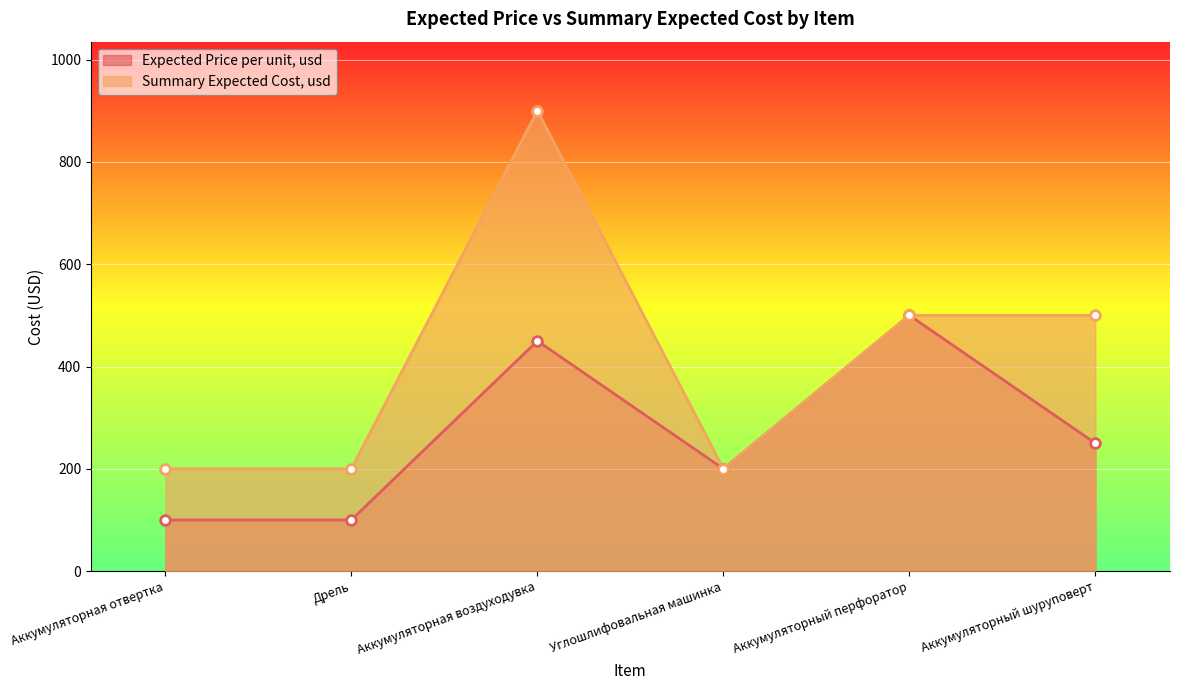

What is the label of the 2nd point from the right?

Аккумуляторный перфоратор